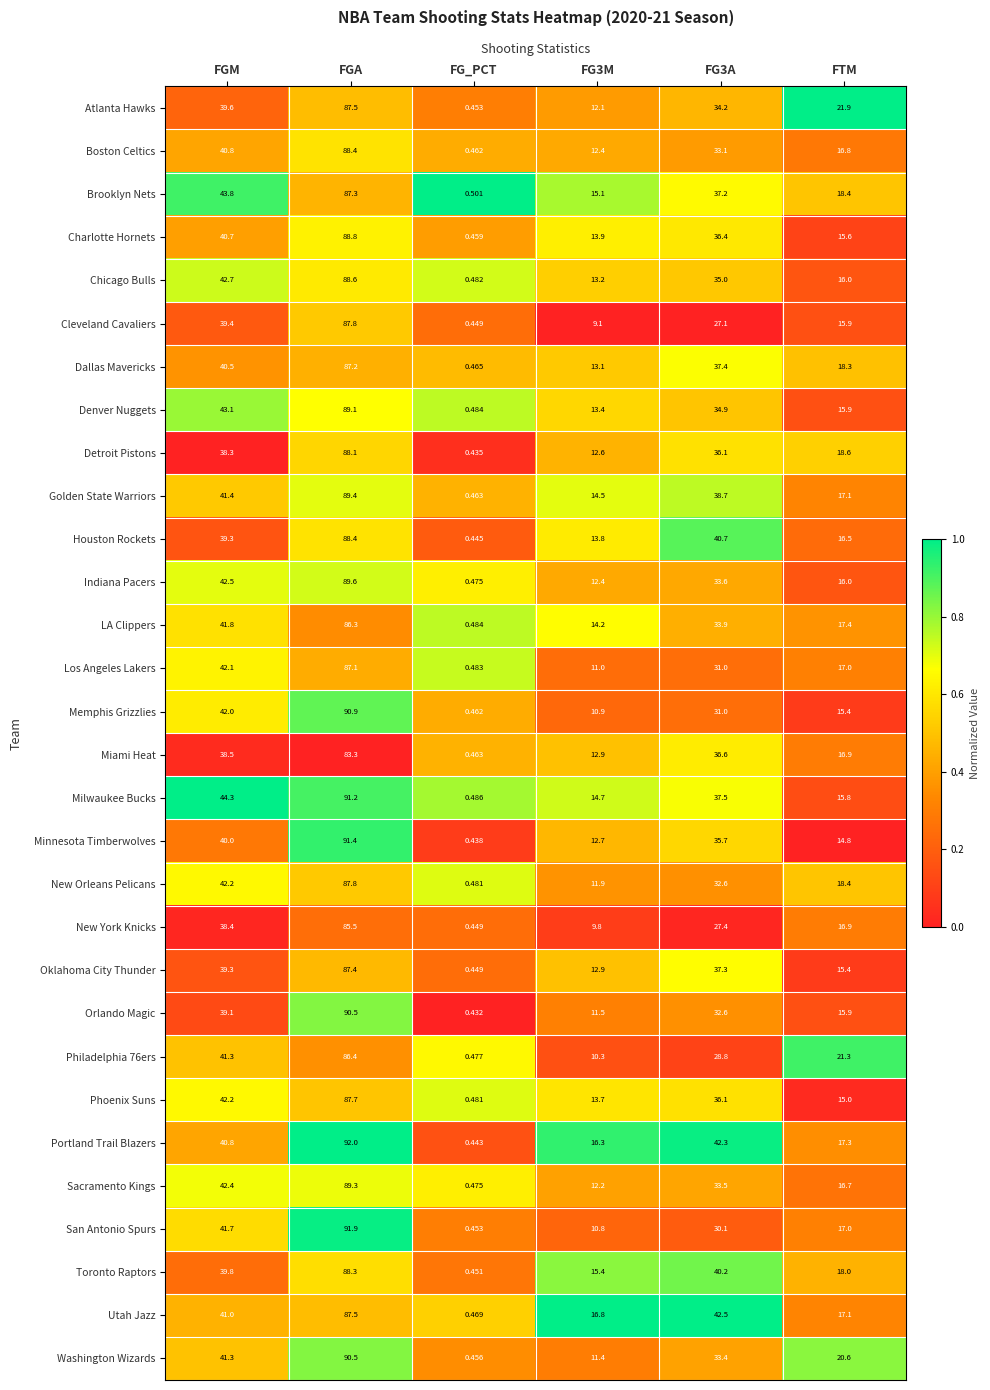

At which label is Phoenix Suns closest to 44?

FGM